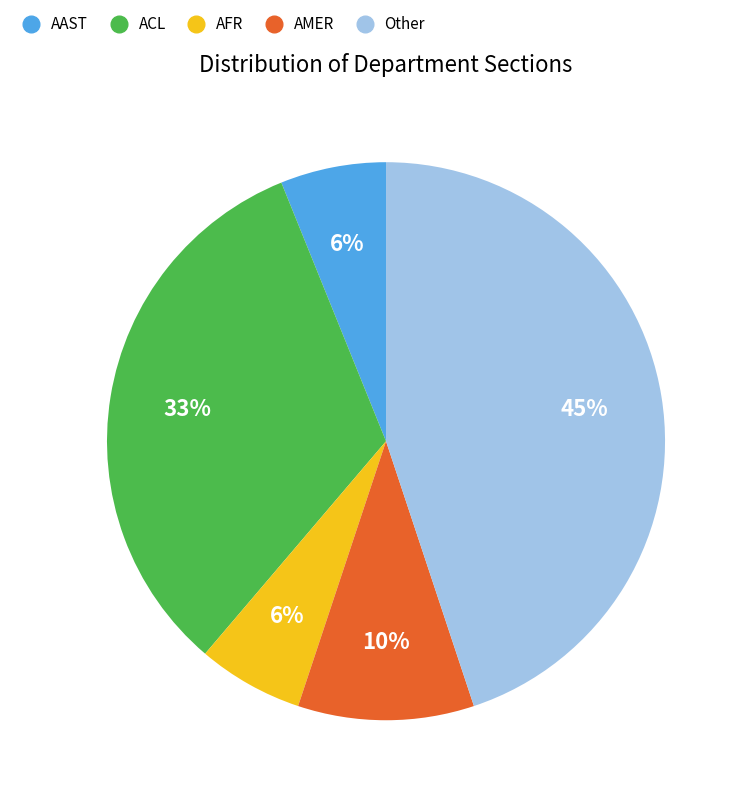

Does AFR account for over 50% of the chart?

No